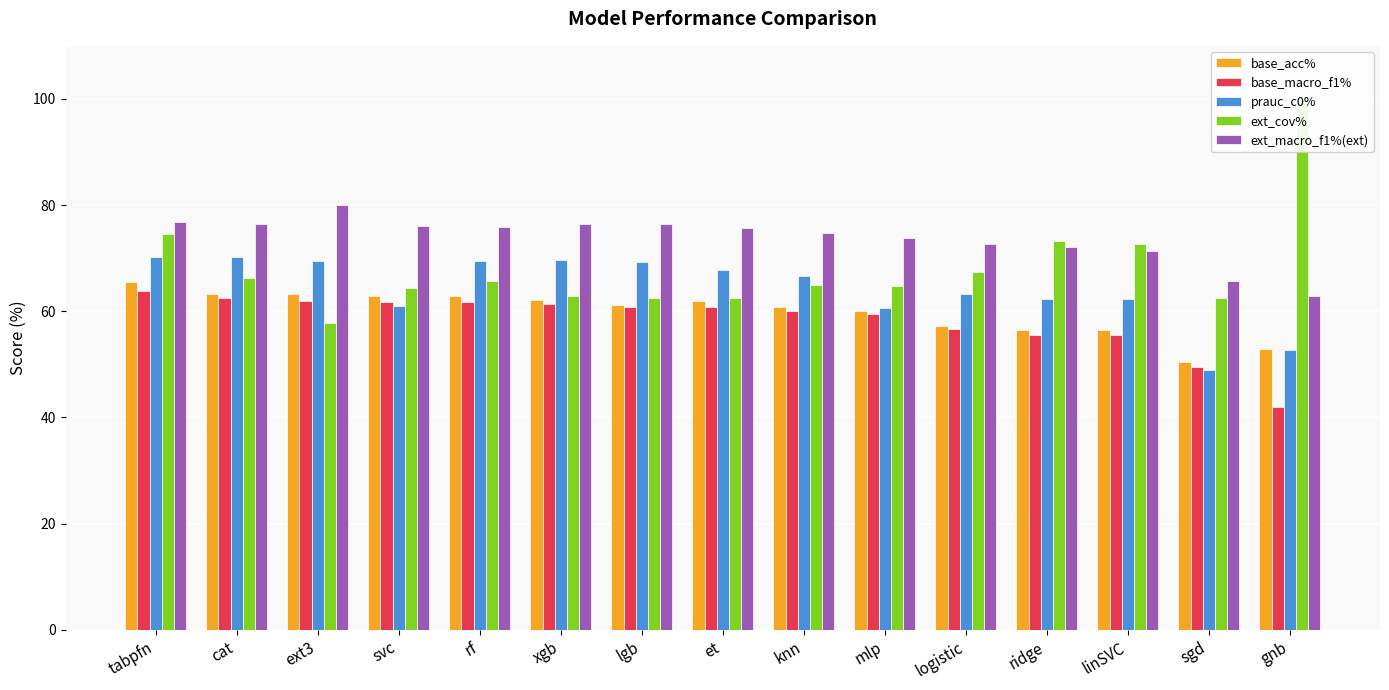

Between cat and gnb, which series saw the biggest shift?

ext_cov%